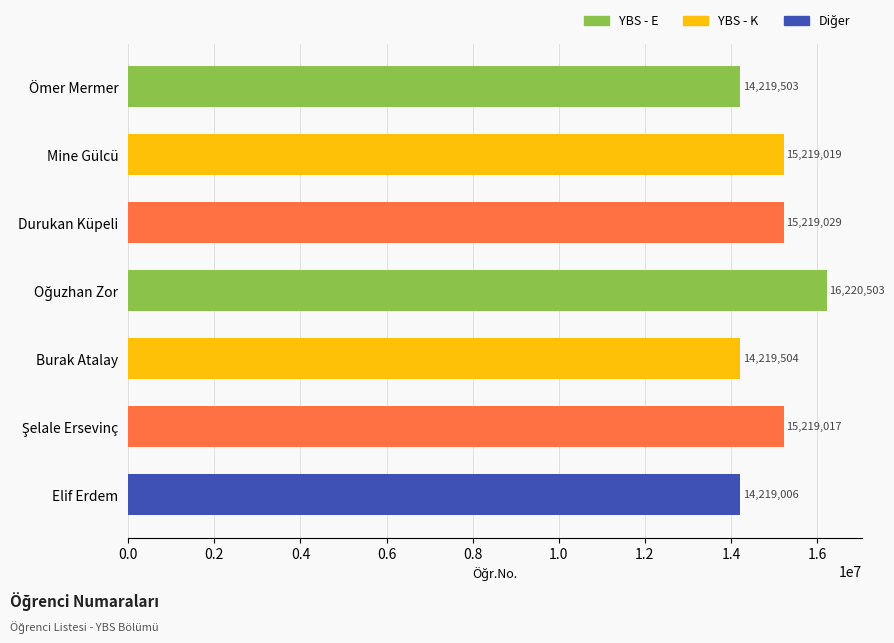

At which label is the value closest to 15219754?

Durukan Küpeli